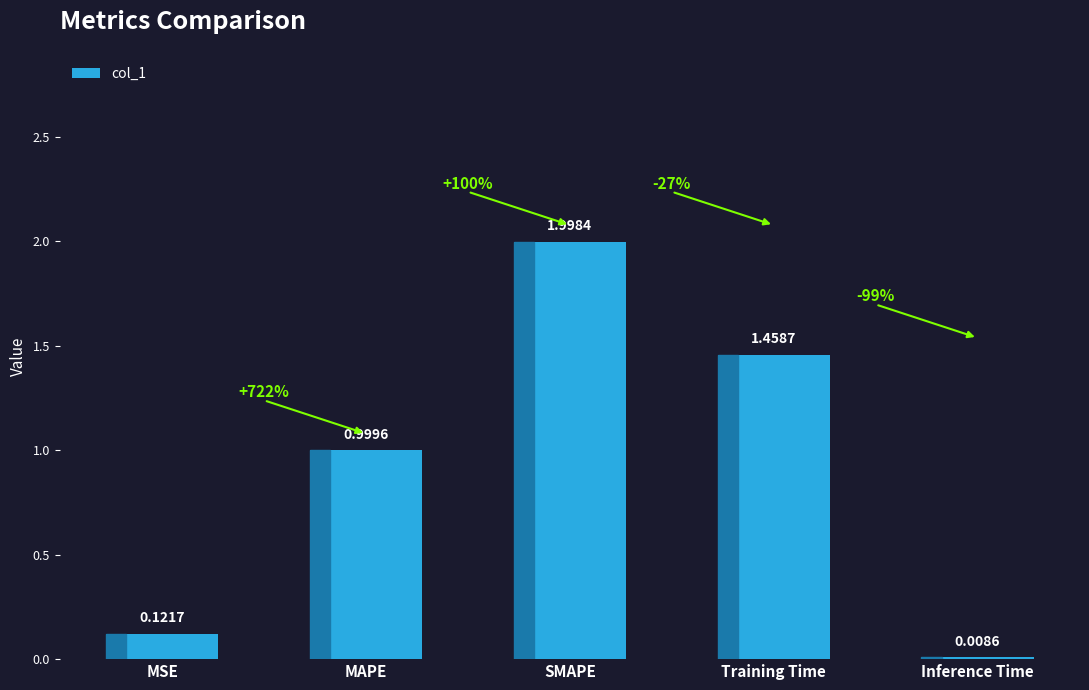

At which label is the value closest to 1?

MAPE